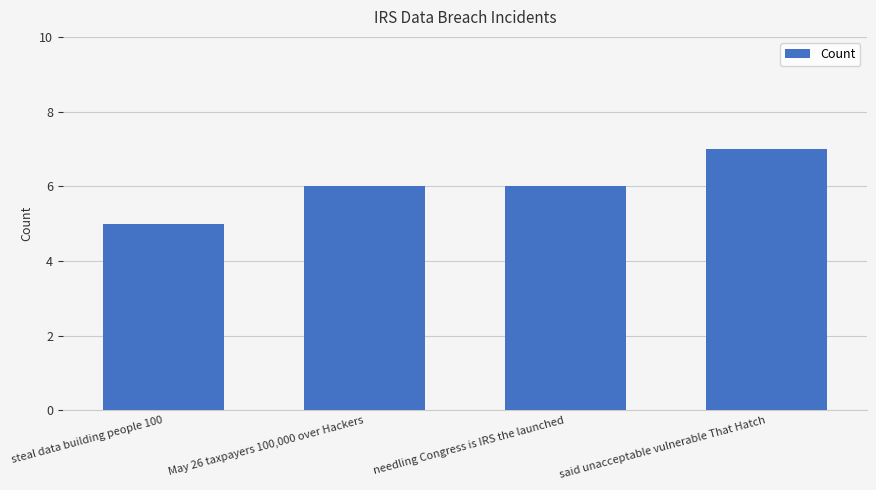

What is the approximate value at steal data building people 100?

5